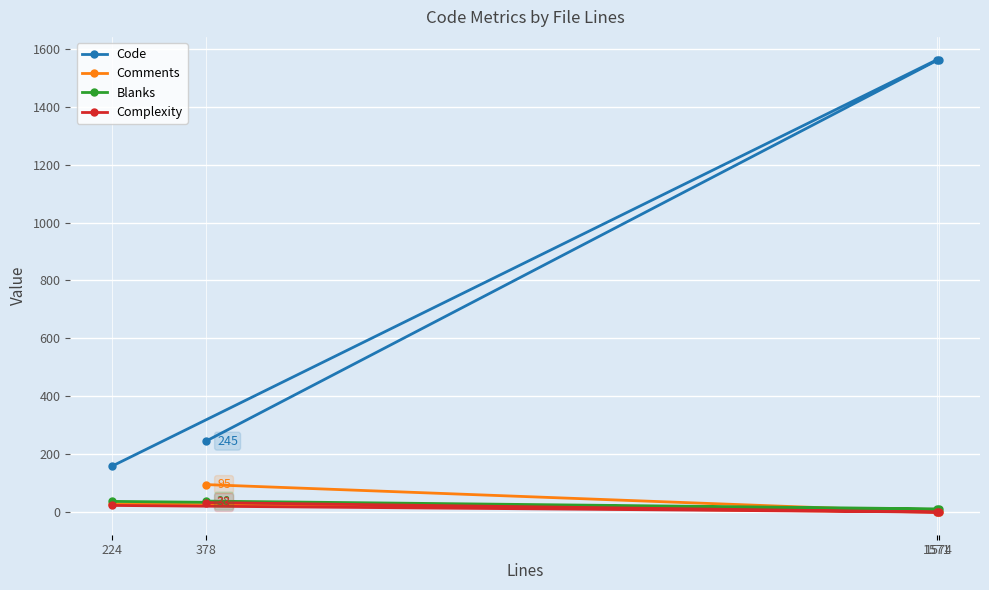

Is the value of Blanks at 1571 greater than the value of Comments at 1574?

Yes